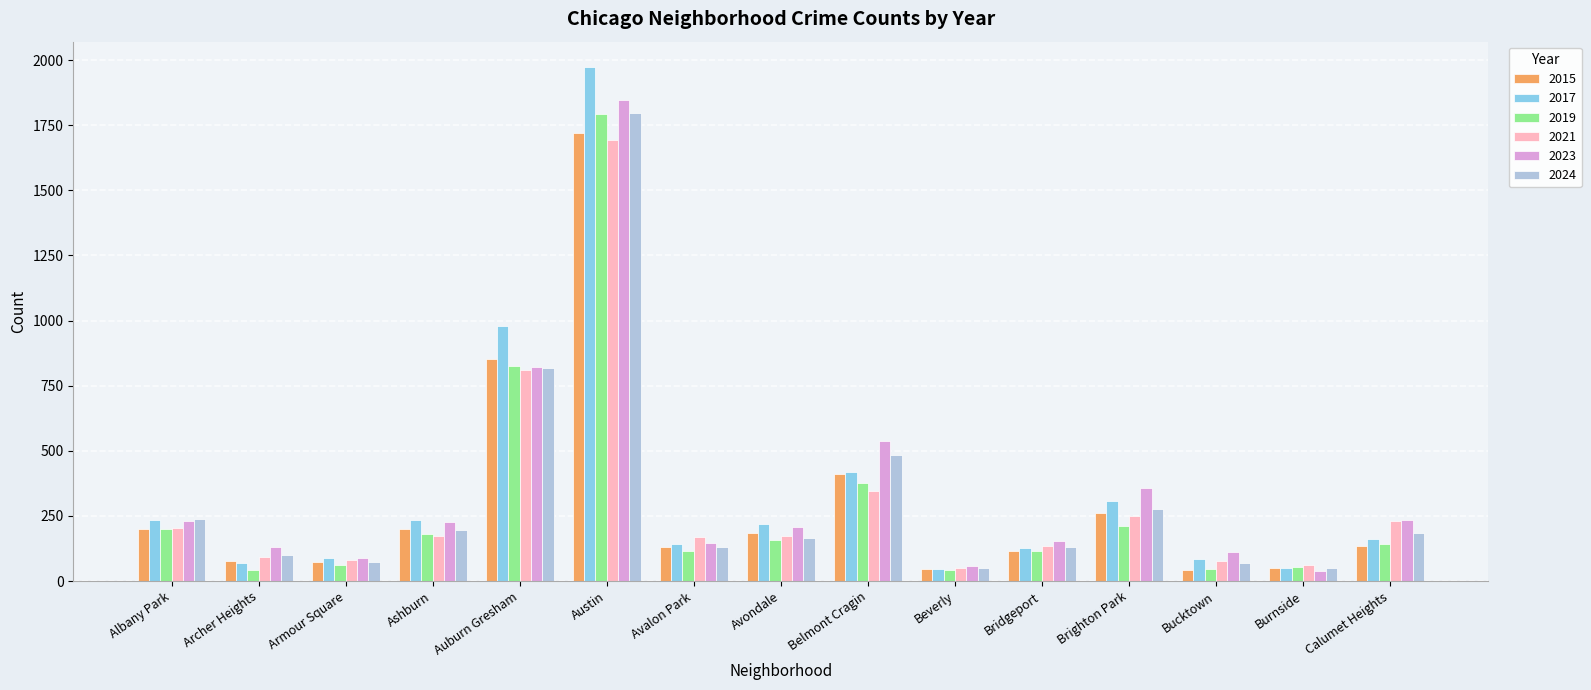

What is the difference between the second highest and minimum values in the 2023 series?

784